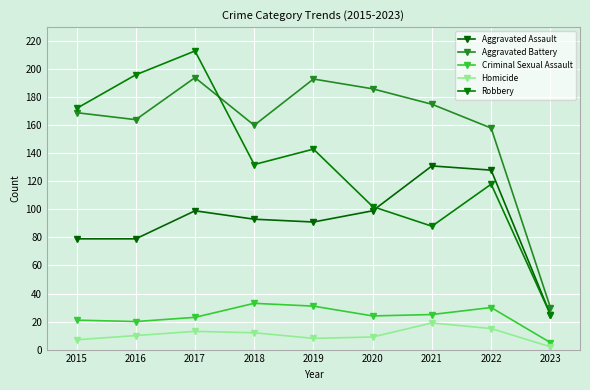

Is it true that Criminal Sexual Assault equals 31 at 2016?

False